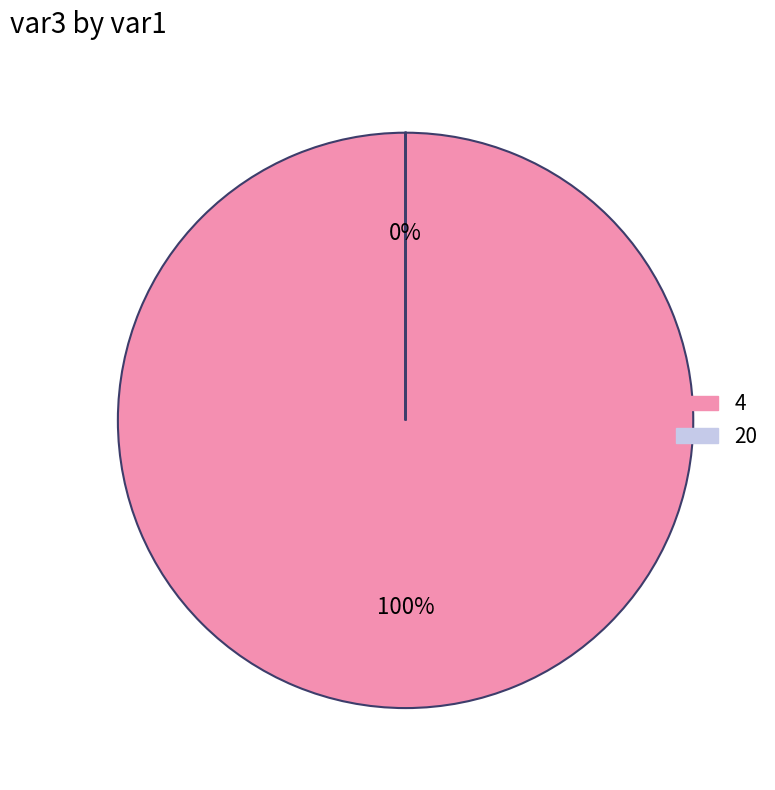

To the nearest percent, what is the combined percentage of 20 and 4?

100%